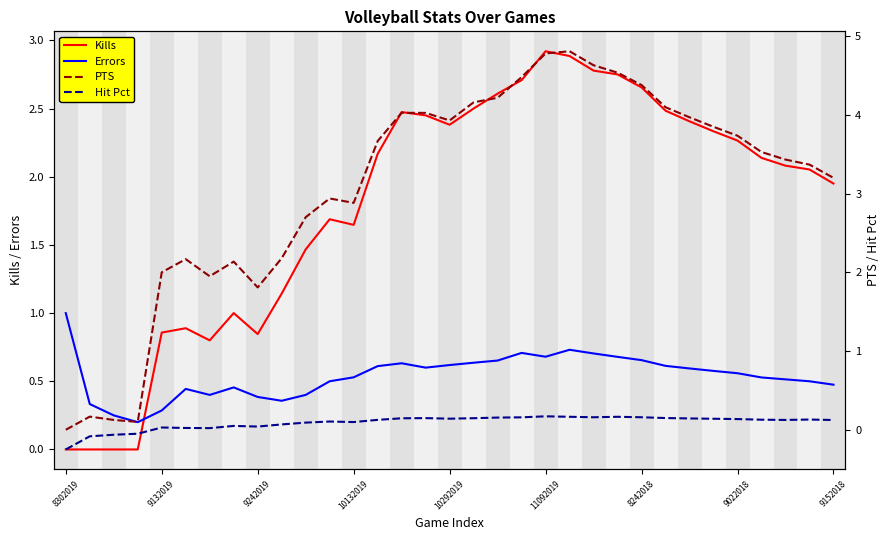

What is the spread (max minus min) of values at 18?

4.1